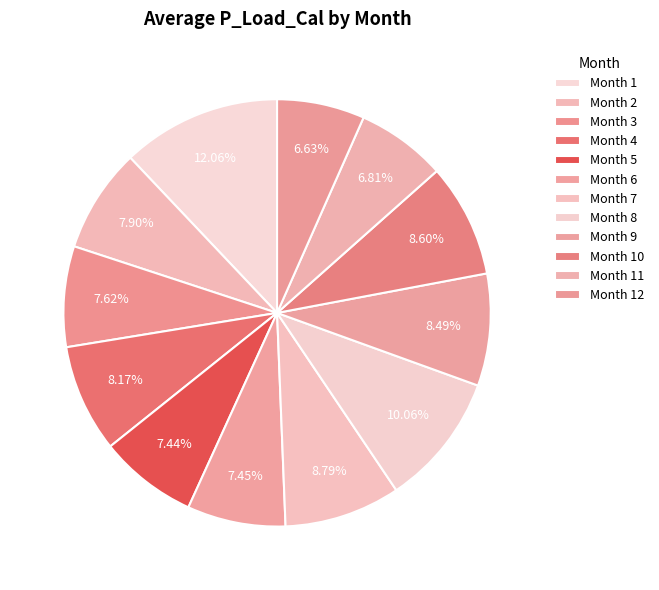

Between Month 2 and Month 6, which is larger?

Month 2